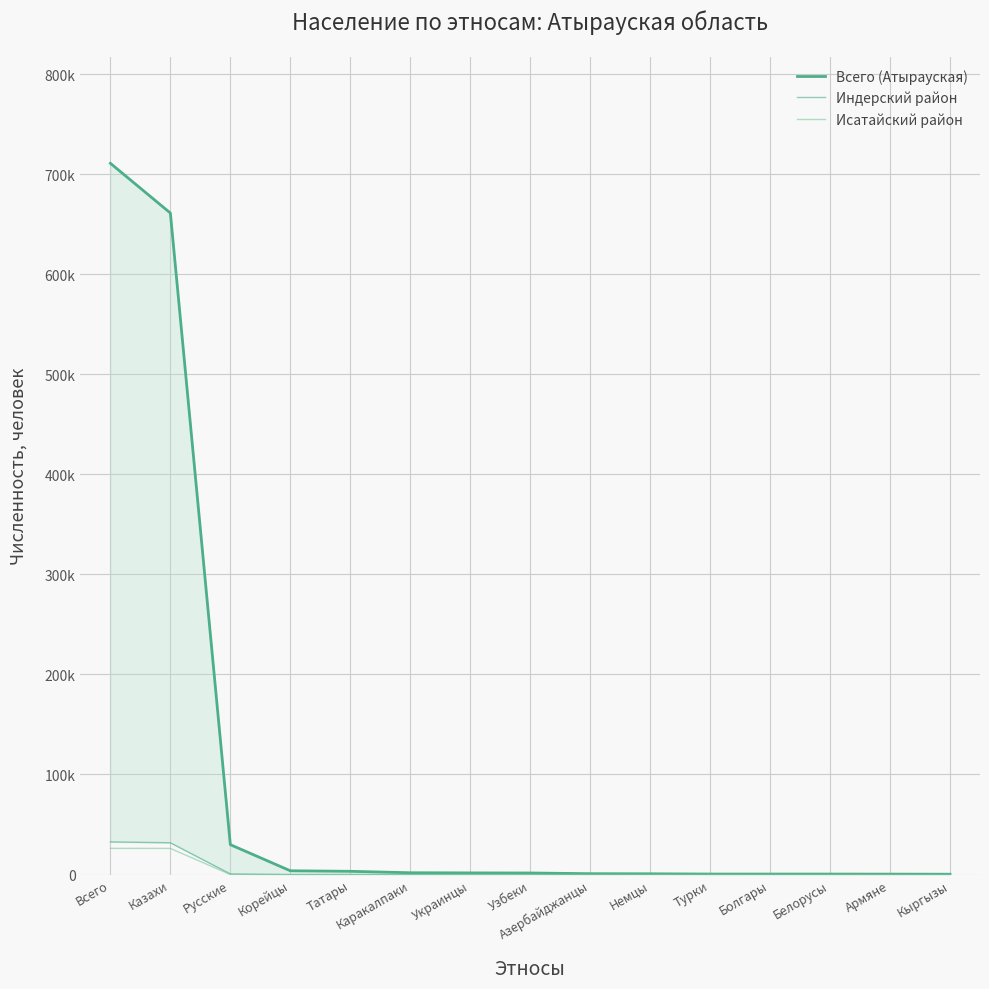

How many data points in Исатайский район are less than 1?

6